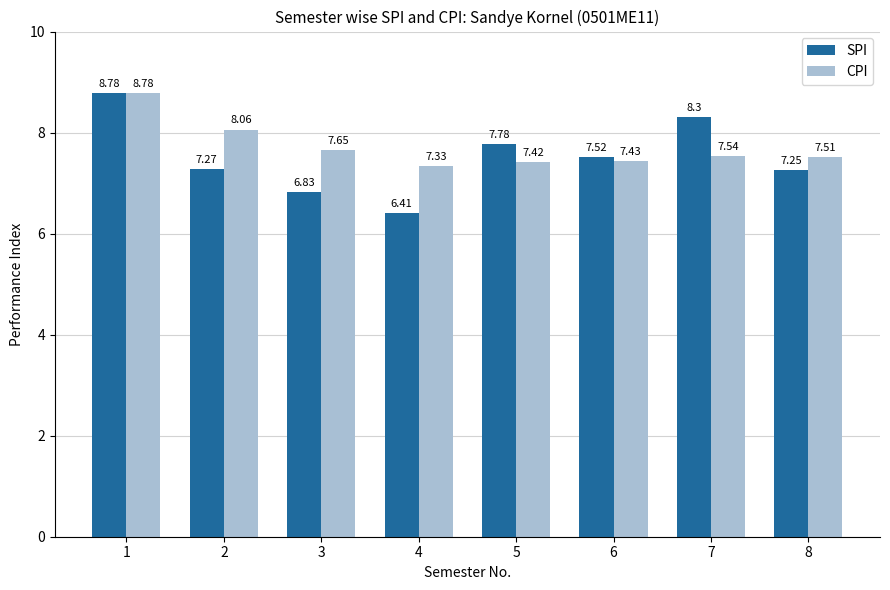

True or false: CPI has a value of 11.7 at 1.

False